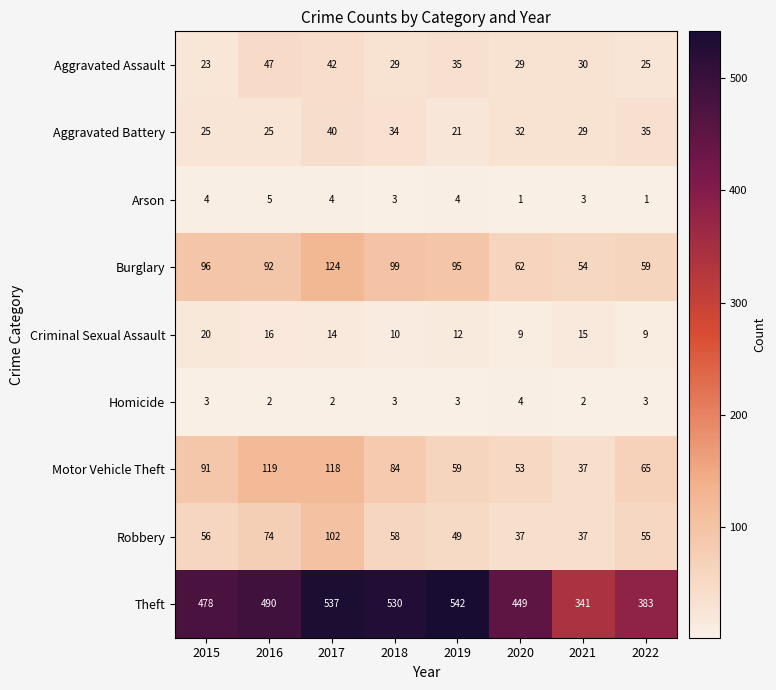

What is the minimum value shown in the chart?

1